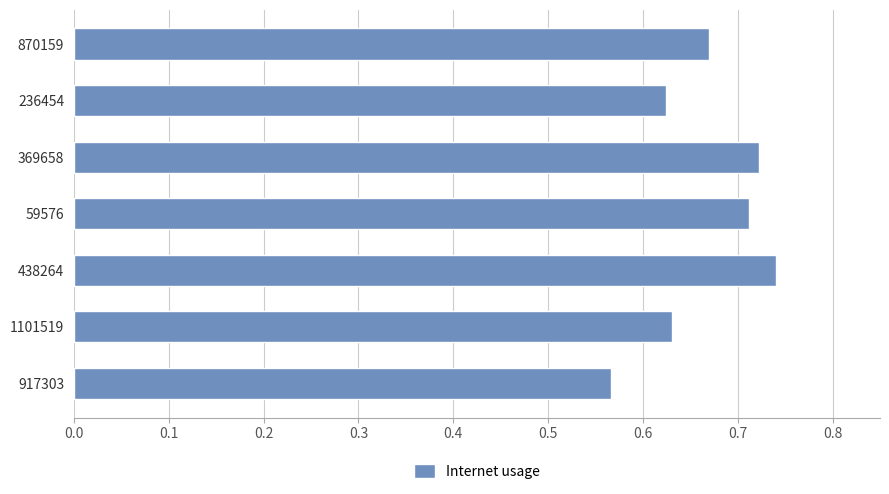

Which label corresponds to the smallest value in the chart?

917303